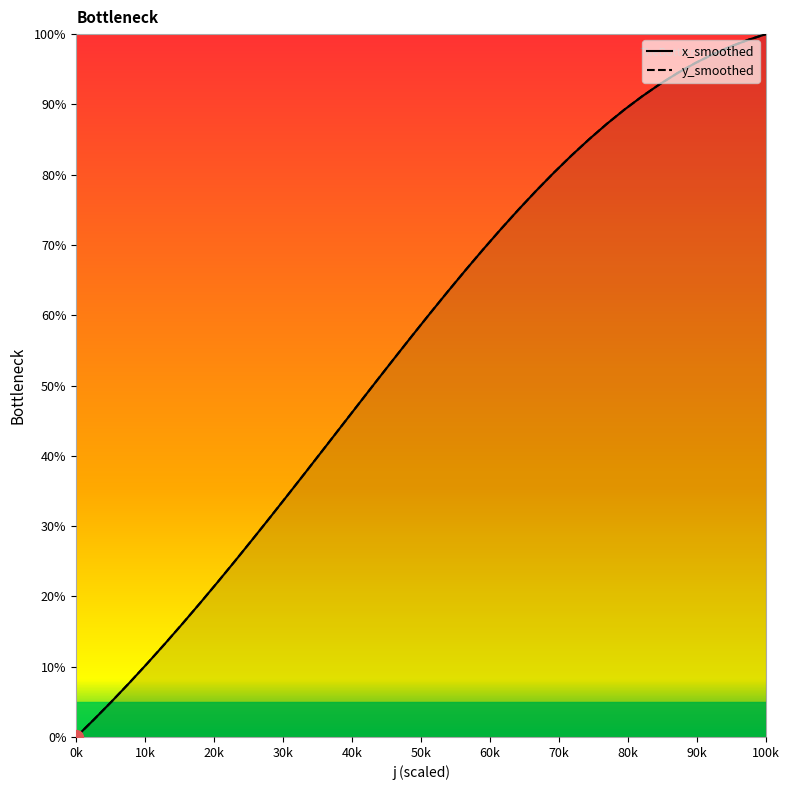

What is the difference between the maximum and minimum values in the y_smoothed series?

100.0